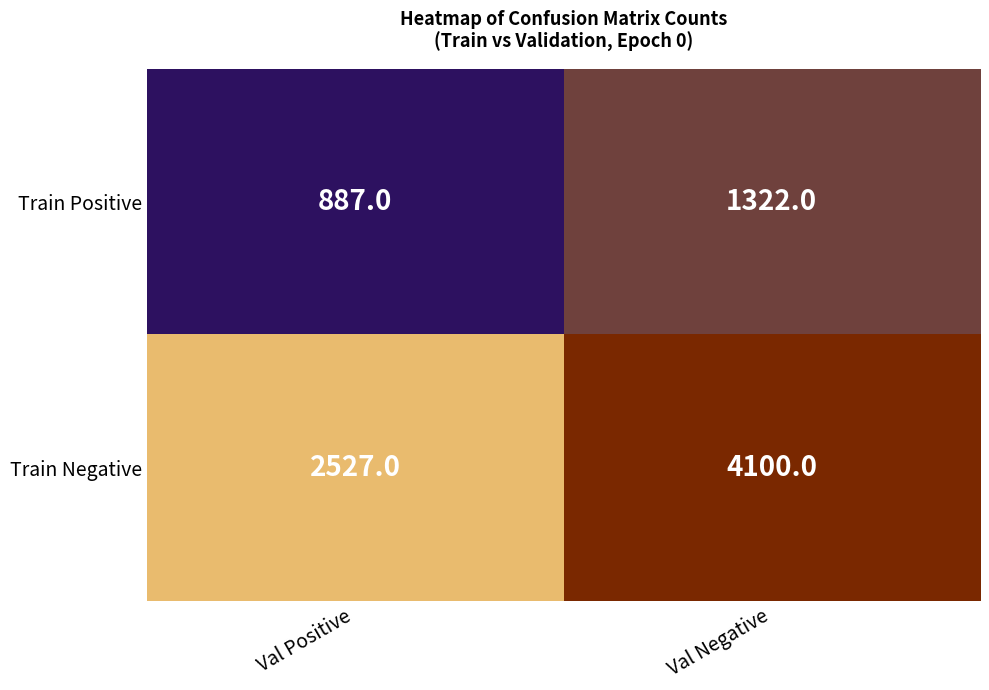

What is the sum of the Train Positive values at Val Negative and Val Positive?

2209